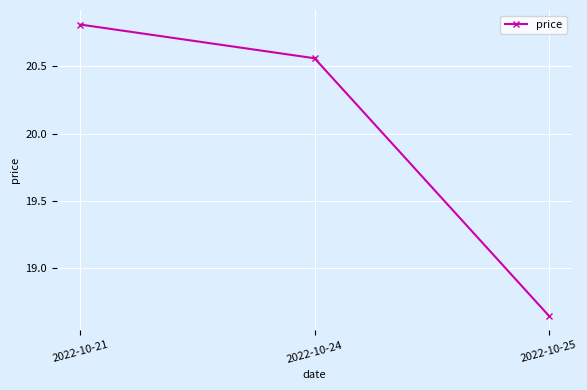

The value at 2022-10-25 is 4.9. True or false?

False